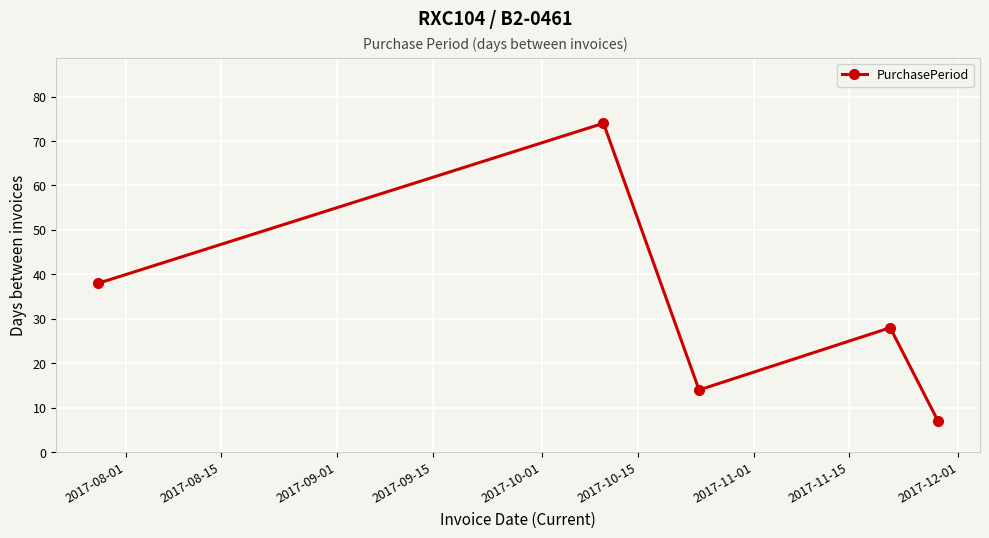

Reading left to right, list all the values displayed in this chart.

38	74	14	28	7